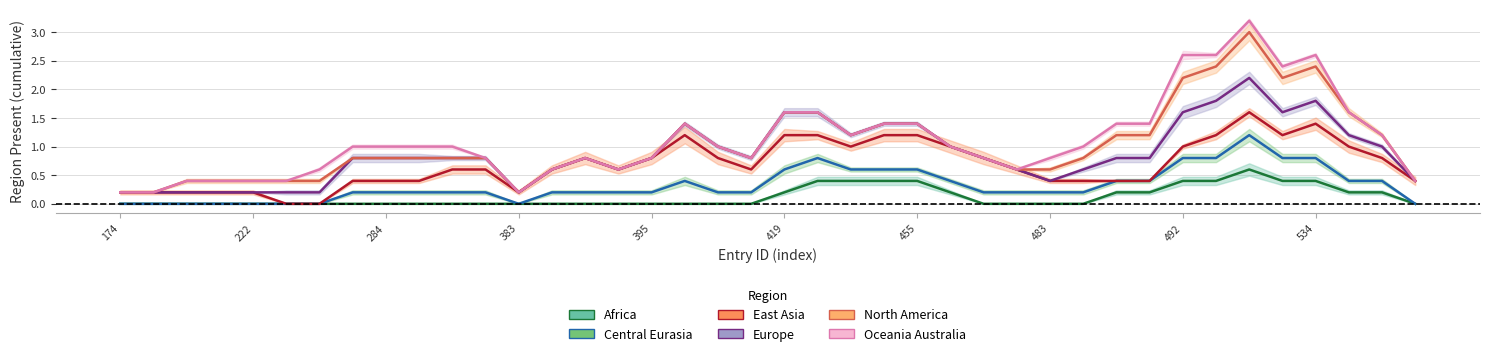

Rank the series by their maximum value, from highest to lowest.

region_oceania_australia, region_north_america, region_europe, region_east_asia, region_central_eurasia, region_africa